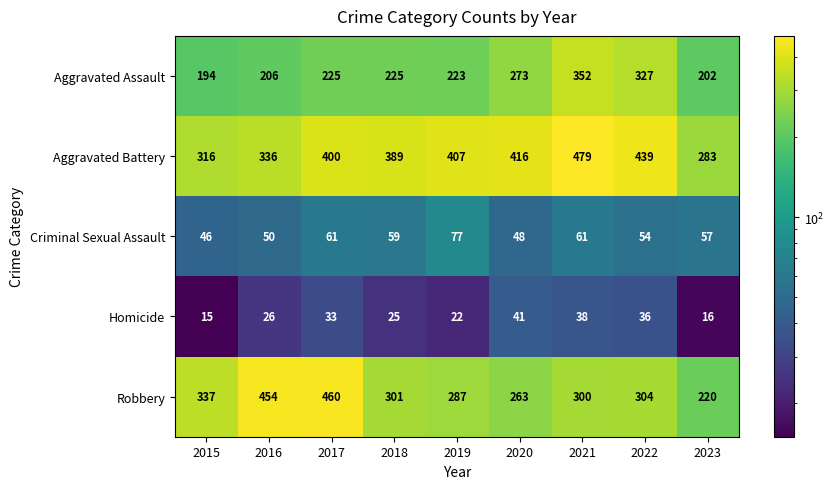

What is the smallest value displayed?

15